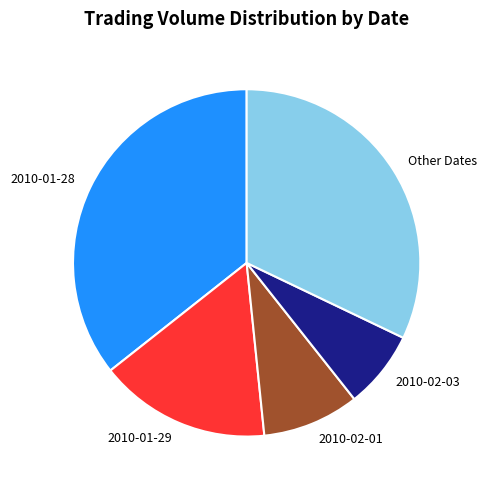

The 2010-01-29 slice represents 16% of the pie. True or false?

True